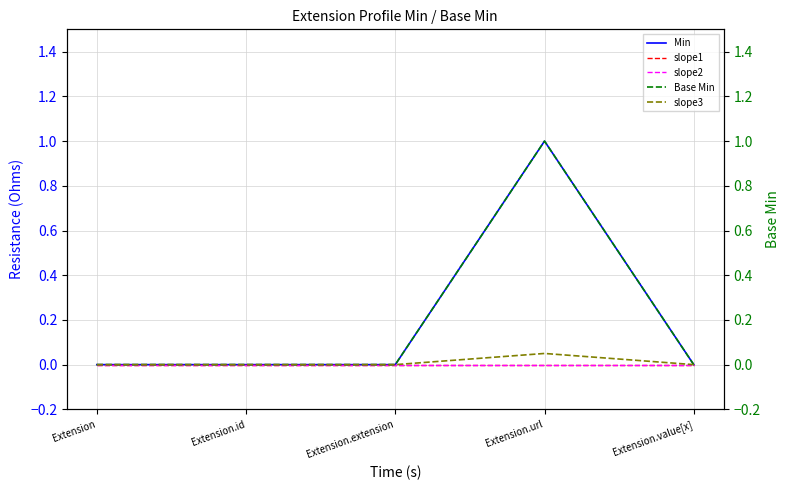

Reading left to right, transcribe all the data shown in this chart.

Min: 0.0	0.0	0.0	1.0	0.0
slope1: 0.0	0.0	0.0	0.0	0.0
slope2: 0.0	0.0	0.0	0.0	0.0
Base Min: 0.0	0.0	0.0	1.0	0.0
slope3: 0.0	0.0	0.0	0.1	0.0